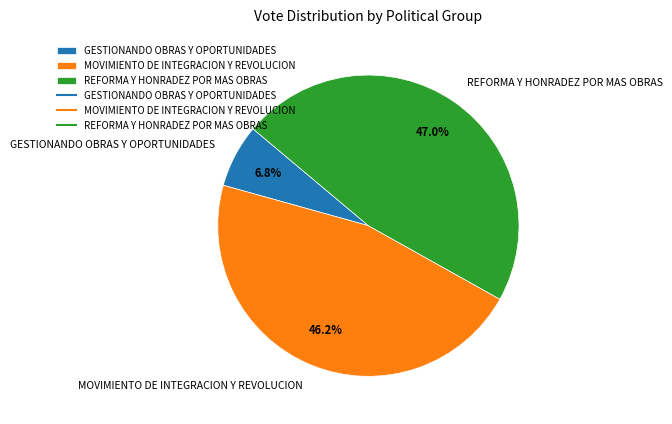

To the nearest percent, what is the combined percentage of GESTIONANDO OBRAS Y OPORTUNIDADES and MOVIMIENTO DE INTEGRACION Y REVOLUCION?

53%